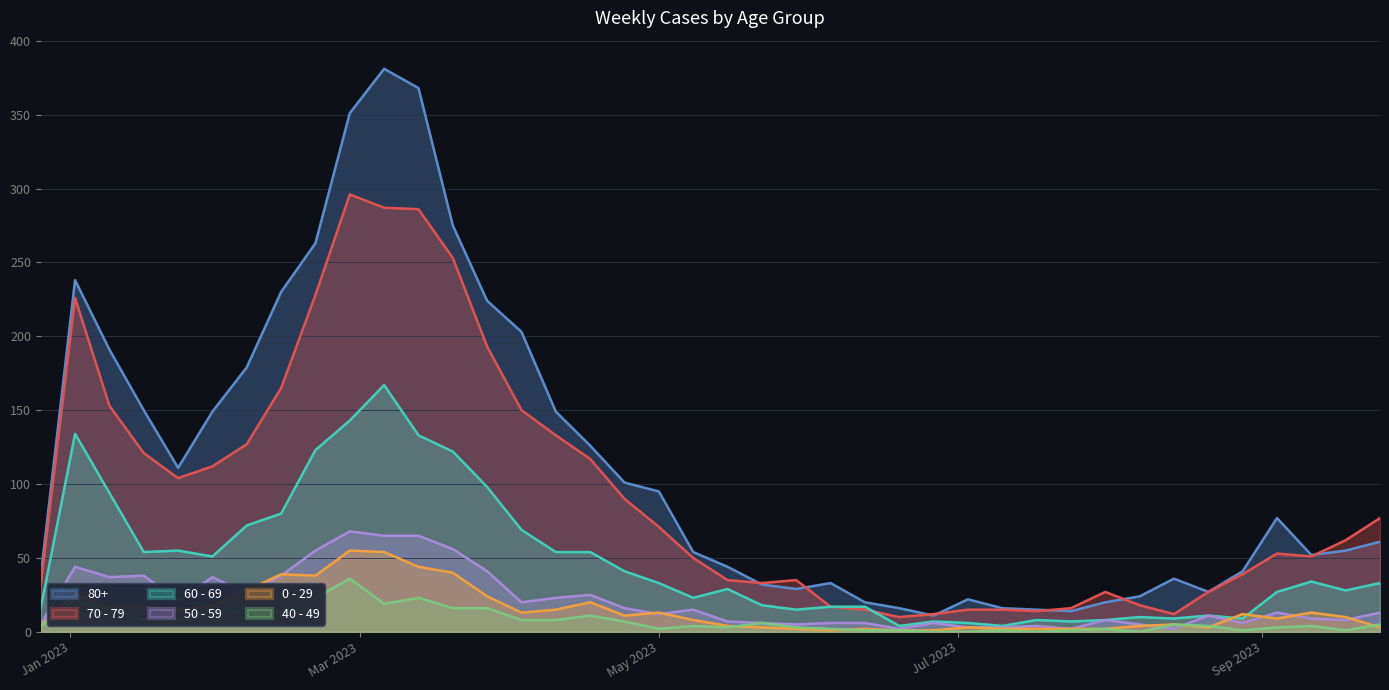

What is the total value across all series at 2023-08-14?

69